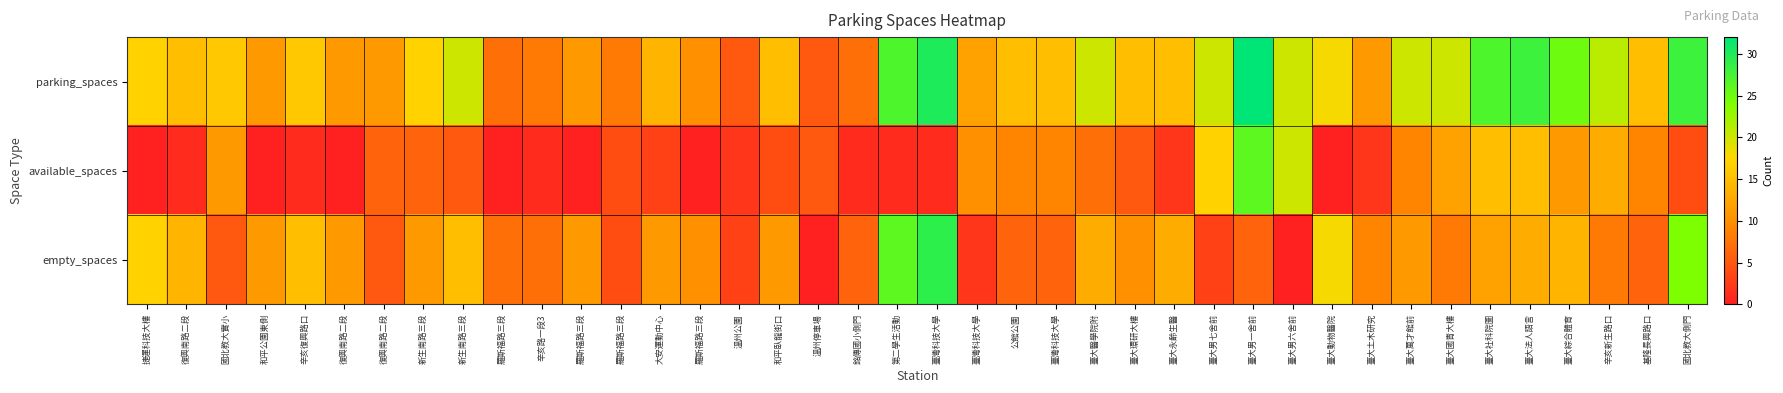

Reading left to right, what are all the values shown in this chart?

parking_spaces: 捷運科技大樓=17	復興南路二段=15	國北教大實小=16	和平公園東側=11	辛亥復興路口=16	復興南路二段=11	復興南路二段=11	新生南路三段=17	新生南路三段=20	羅斯福路三段=7	辛亥路一段3=8	羅斯福路三段=11	羅斯福路三段=8	大安運動中心=14	羅斯福路三段=10	溫州公園=5	和平臥龍街口=15	溫州停車場=5	銘傳國小側門=7	第二學生活動=27	臺灣科技大學=30	臺灣科技大學=12	公館公園=15	臺灣科技大學=15	臺大醫學院附=20	臺大環研大樓=15	臺大永齡生醫=15	臺大男七舍前=20	臺大男一舍前=32	臺大男六舍前=20	臺大動物醫院=18	臺大土木研究=11	臺大萬才館前=20	臺大國青大樓=20	臺大社科院圖=27	臺大法人語言=28	臺大綜合體育=25	辛亥新生路口=21	基隆長興路口=15	國北教大側門=28
available_spaces: 捷運科技大樓=0	復興南路二段=1	國北教大實小=11	和平公園東側=0	辛亥復興路口=1	復興南路二段=0	復興南路二段=6	新生南路三段=6	新生南路三段=5	羅斯福路三段=0	辛亥路一段3=1	羅斯福路三段=0	羅斯福路三段=4	大安運動中心=3	羅斯福路三段=0	溫州公園=2	和平臥龍街口=4	溫州停車場=5	銘傳國小側門=1	第二學生活動=1	臺灣科技大學=1	臺灣科技大學=10	公館公園=9	臺灣科技大學=9	臺大醫學院附=7	臺大環研大樓=5	臺大永齡生醫=2	臺大男七舍前=17	臺大男一舍前=26	臺大男六舍前=20	臺大動物醫院=0	臺大土木研究=2	臺大萬才館前=9	臺大國青大樓=12	臺大社科院圖=15	臺大法人語言=15	臺大綜合體育=11	辛亥新生路口=13	基隆長興路口=9	國北教大側門=4
empty_spaces: 捷運科技大樓=17	復興南路二段=14	國北教大實小=5	和平公園東側=11	辛亥復興路口=15	復興南路二段=11	復興南路二段=5	新生南路三段=11	新生南路三段=15	羅斯福路三段=7	辛亥路一段3=7	羅斯福路三段=11	羅斯福路三段=4	大安運動中心=11	羅斯福路三段=10	溫州公園=3	和平臥龍街口=11	溫州停車場=0	銘傳國小側門=6	第二學生活動=26	臺灣科技大學=29	臺灣科技大學=2	公館公園=6	臺灣科技大學=6	臺大醫學院附=13	臺大環研大樓=10	臺大永齡生醫=13	臺大男七舍前=3	臺大男一舍前=6	臺大男六舍前=0	臺大動物醫院=18	臺大土木研究=9	臺大萬才館前=11	臺大國青大樓=8	臺大社科院圖=12	臺大法人語言=13	臺大綜合體育=14	辛亥新生路口=8	基隆長興路口=6	國北教大側門=24